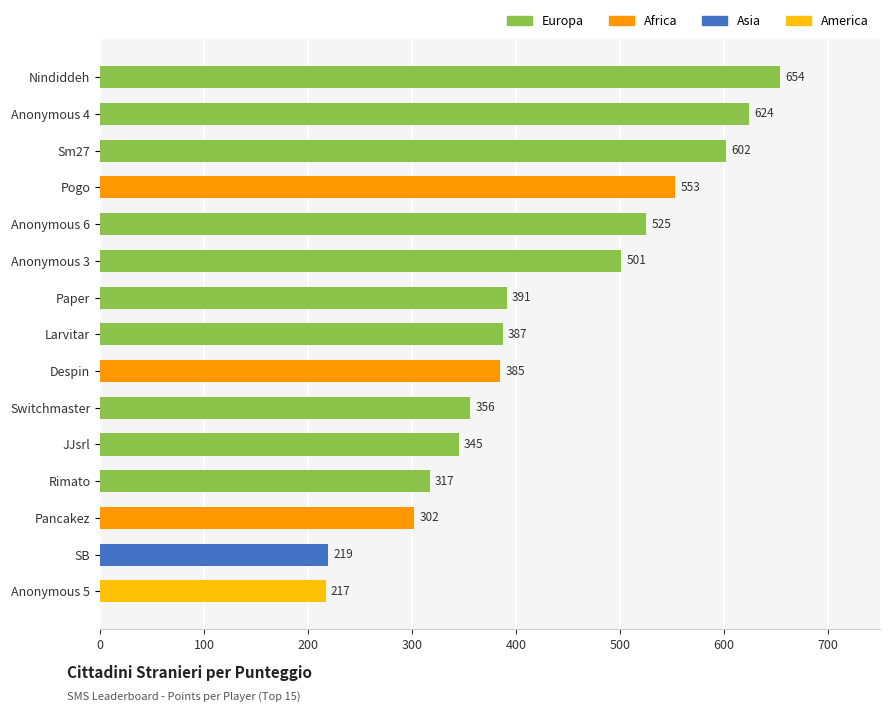

How many bars are there in total?

15